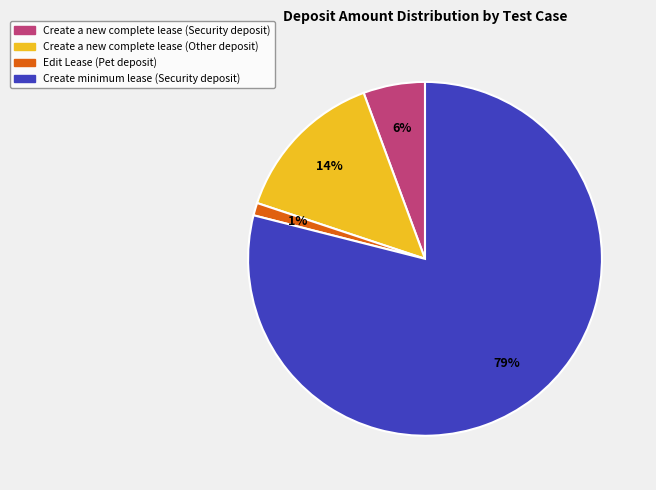

Is there any slice that represents more than half of the pie?

Yes